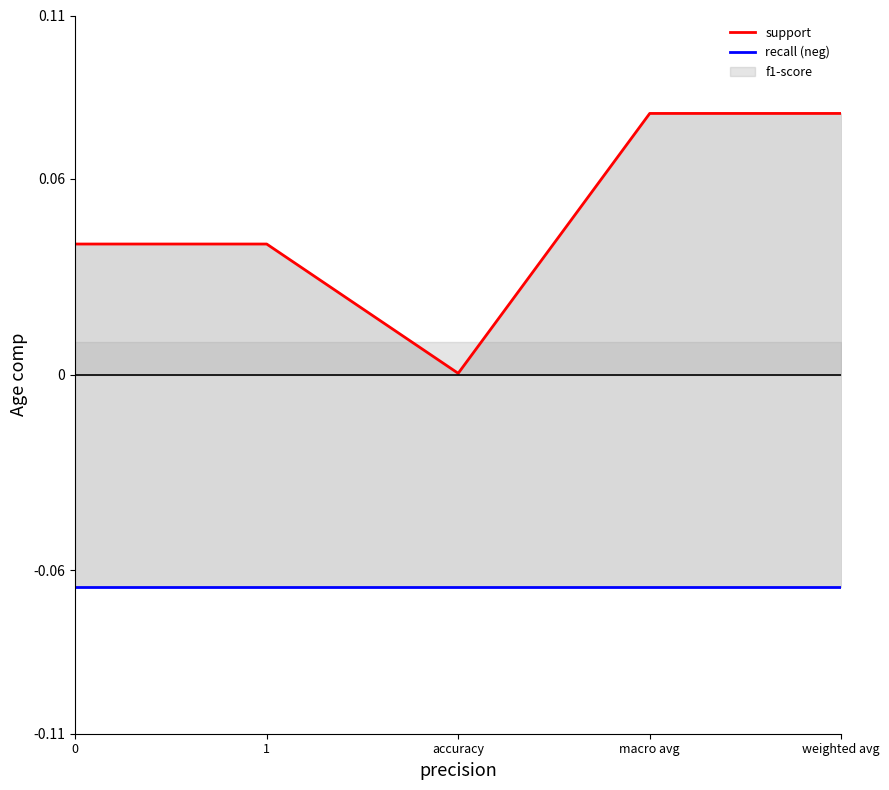

Which category has the highest value in the support series?

macro avg